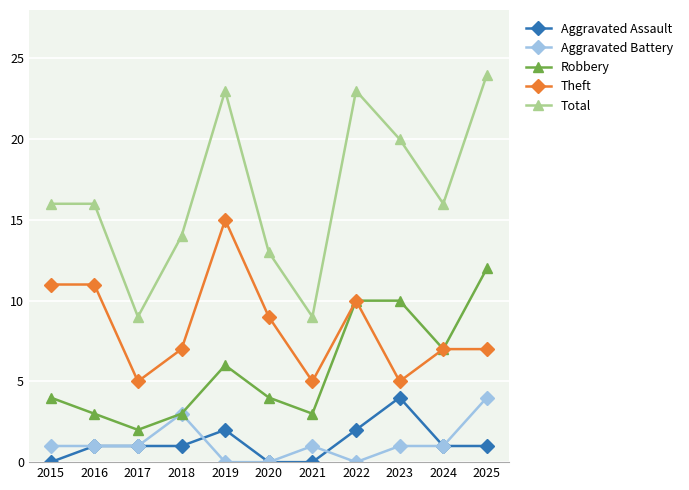

Where is the first local minimum for Theft?

2017